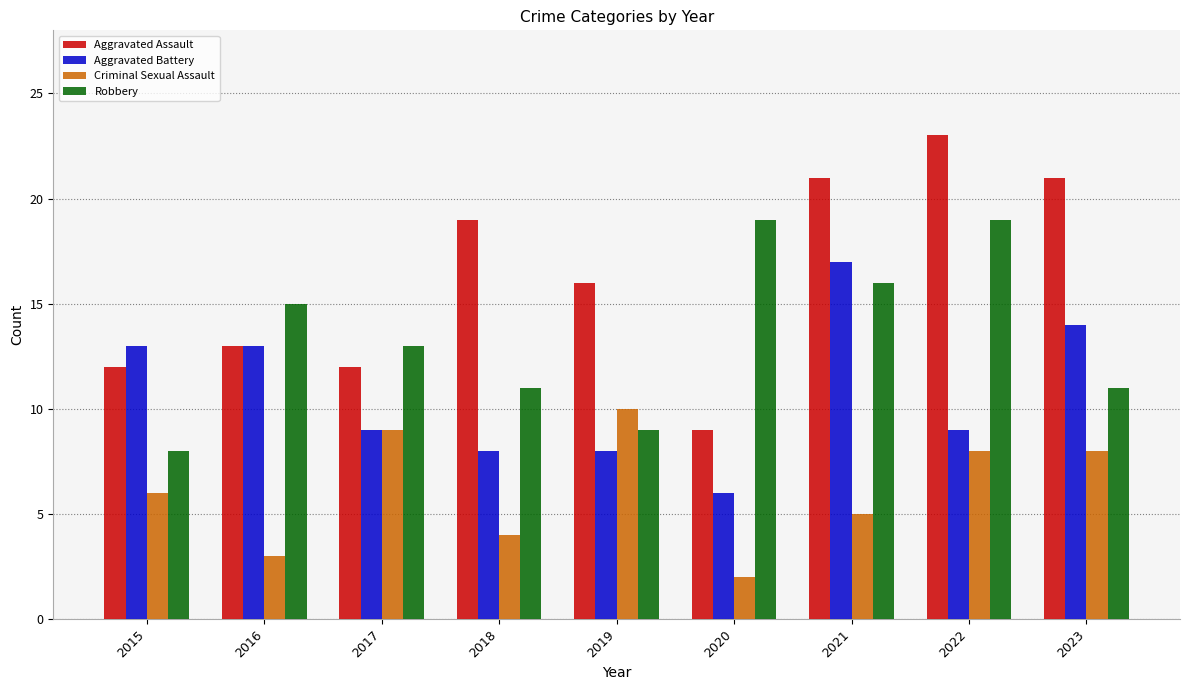

Reading left to right, list all the values displayed in this chart.

Aggravated Assault: 12	13	12	19	16	9	21	23	21
Aggravated Battery: 13	13	9	8	8	6	17	9	14
Criminal Sexual Assault: 6	3	9	4	10	2	5	8	8
Robbery: 8	15	13	11	9	19	16	19	11